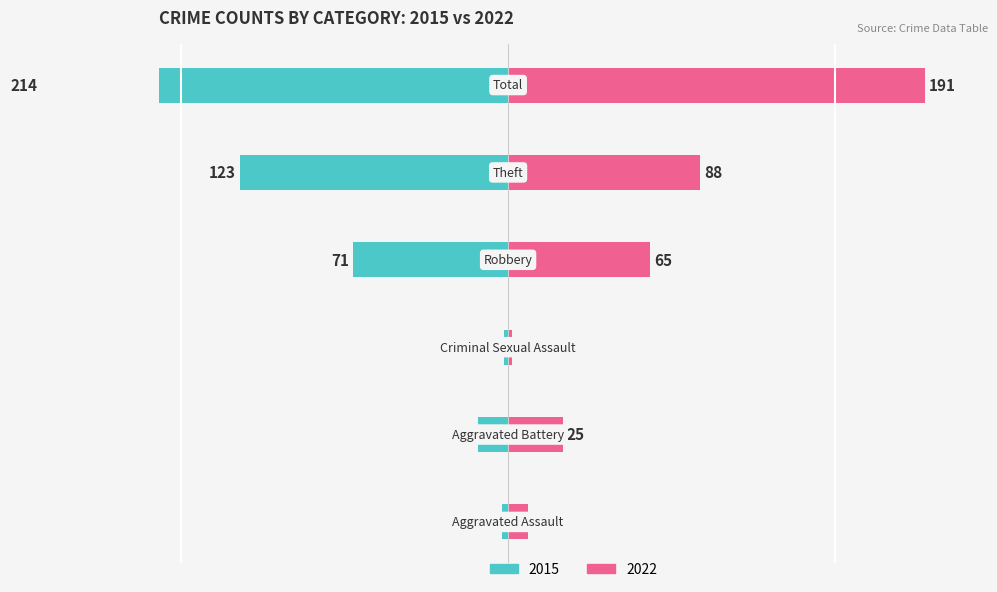

True or false: Right (2022 Count) has a value of 25 at Aggravated Battery.

True